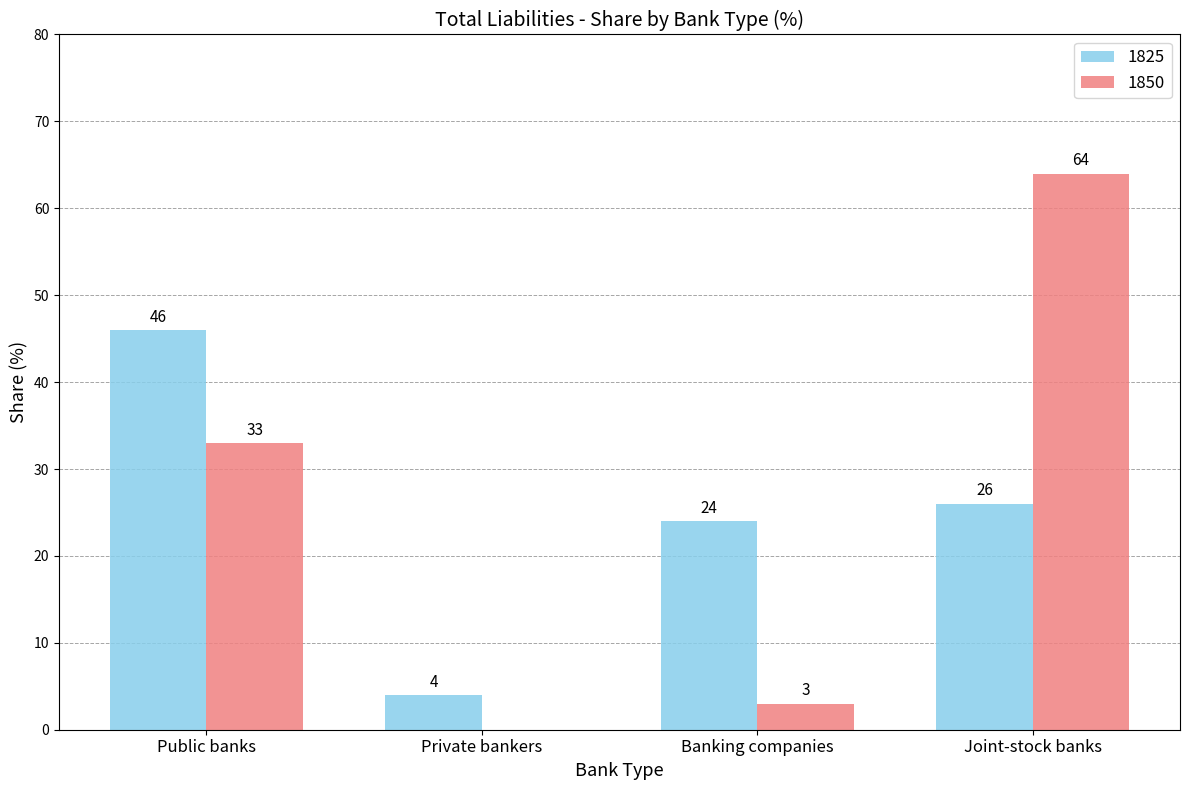

What is the sum of the 1825 values at Public banks and Joint-stock banks?

72